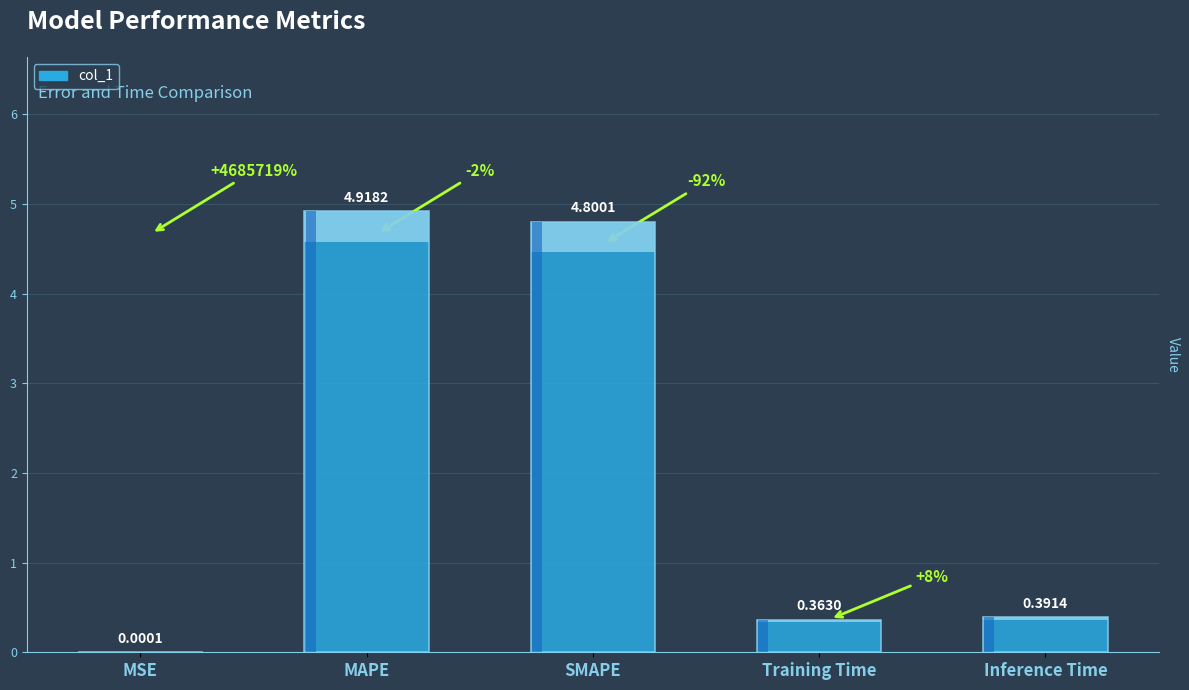

Reading left to right, list all the values displayed in this chart.

MSE=0.0	MAPE=4.9	SMAPE=4.8	Training Time=0.4	Inference Time=0.4